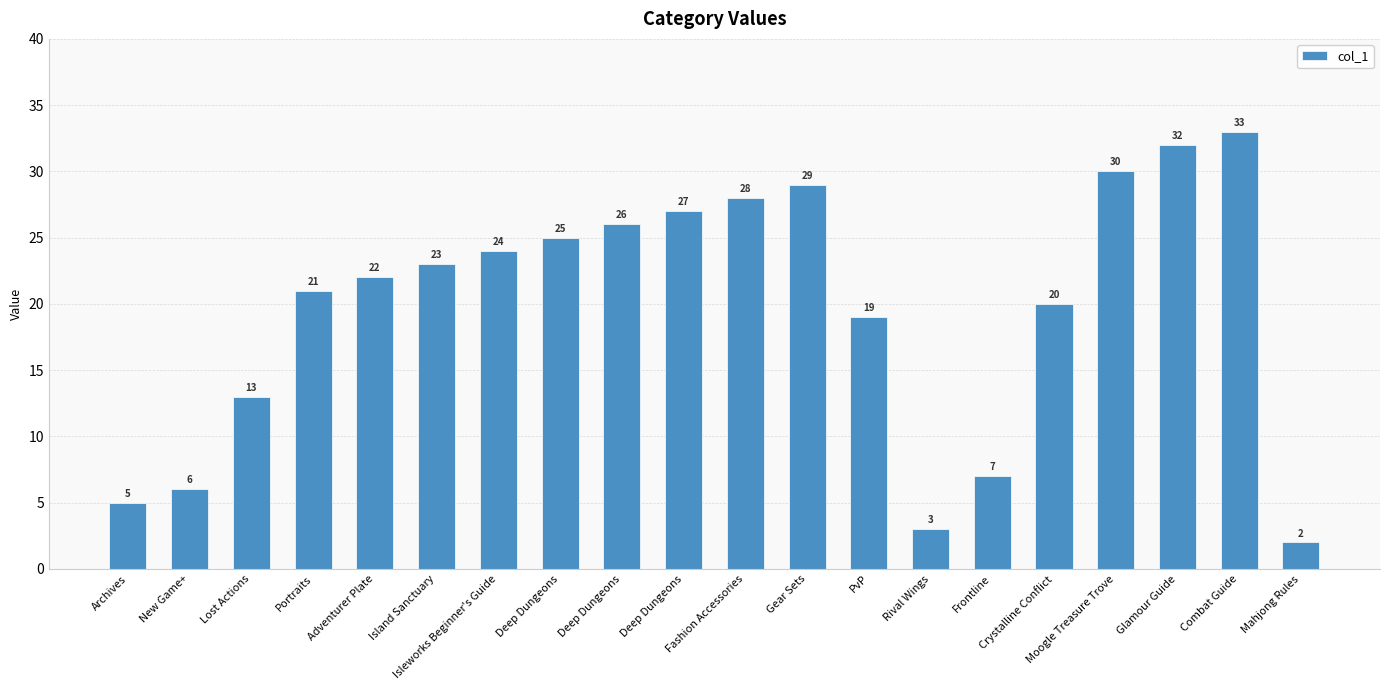

At which category does the chart reach its minimum across all series?

Mahjong Rules